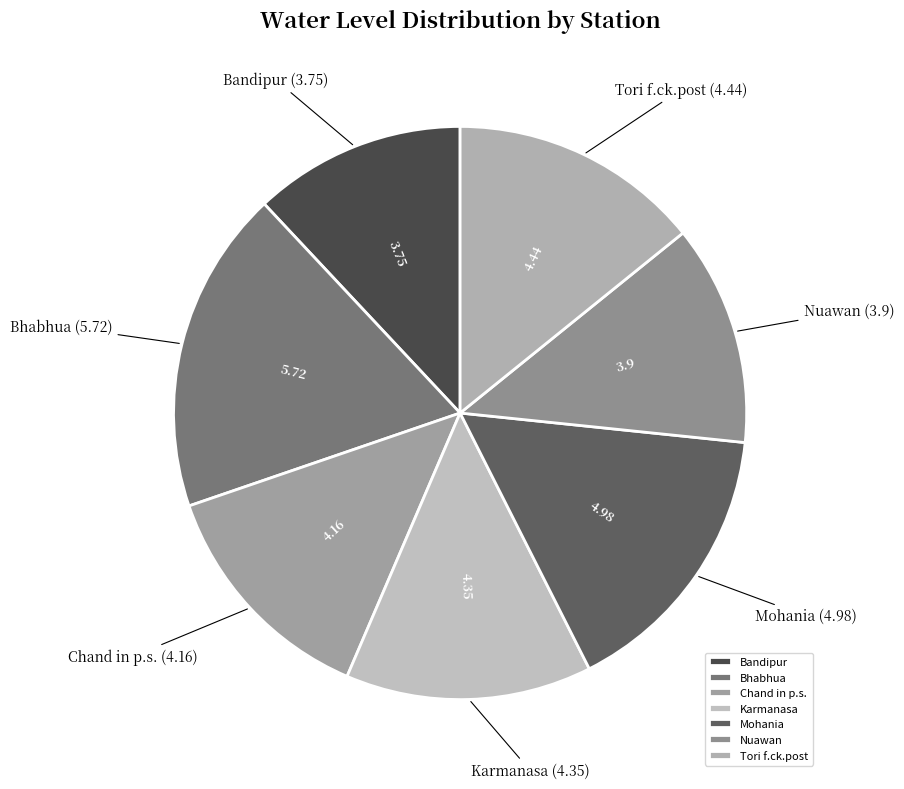

Which has a higher value, Bhabhua or Nuawan?

Bhabhua